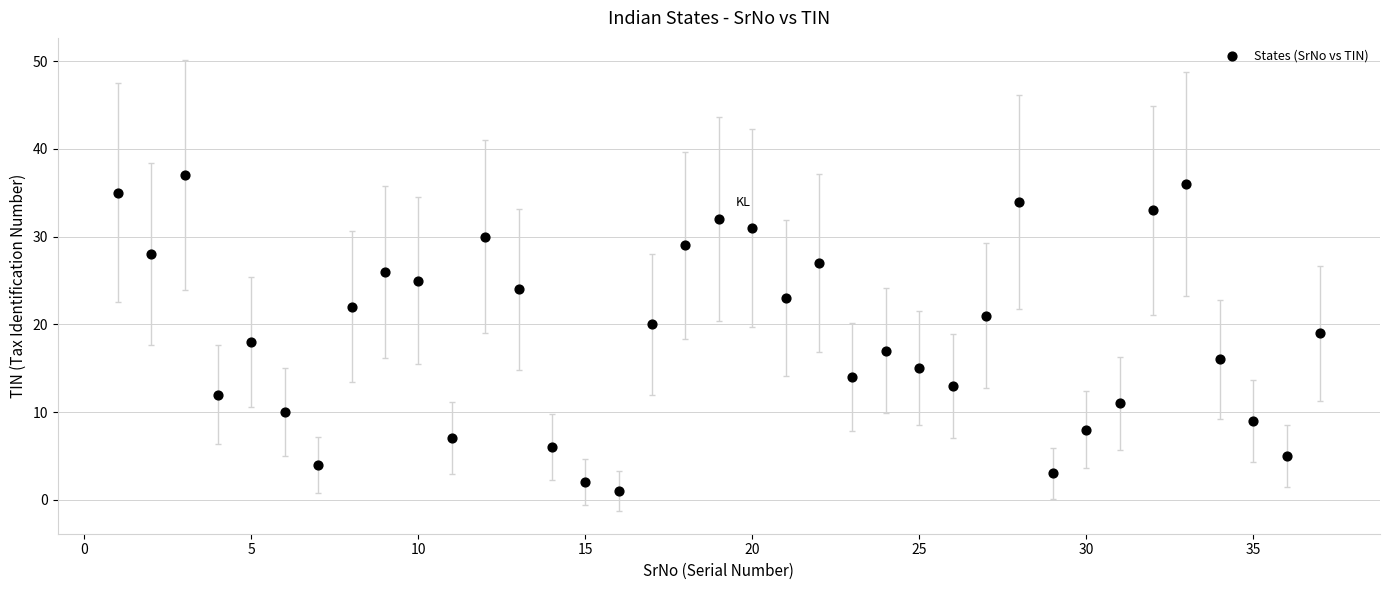

What is the range of X values (max minus min)?

36